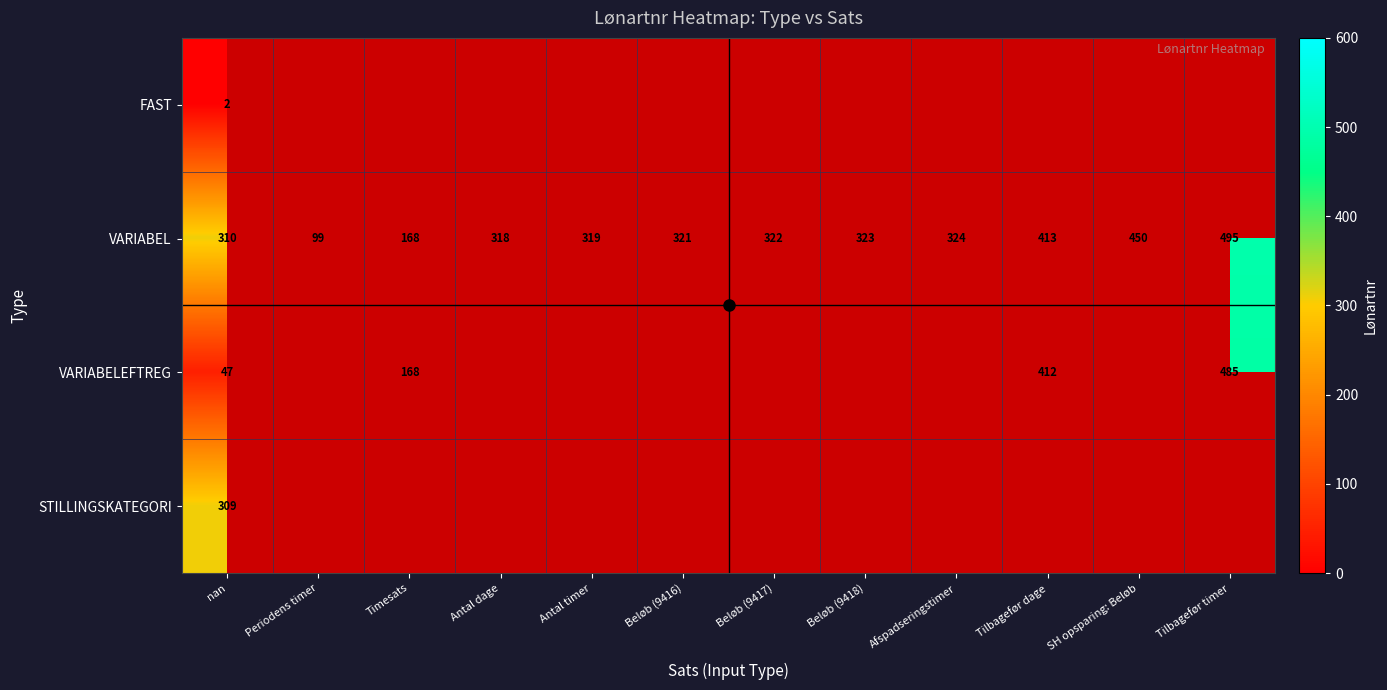

The value of VARIABELEFTREG at Tilbagefør dage is 199.9. True or false?

False